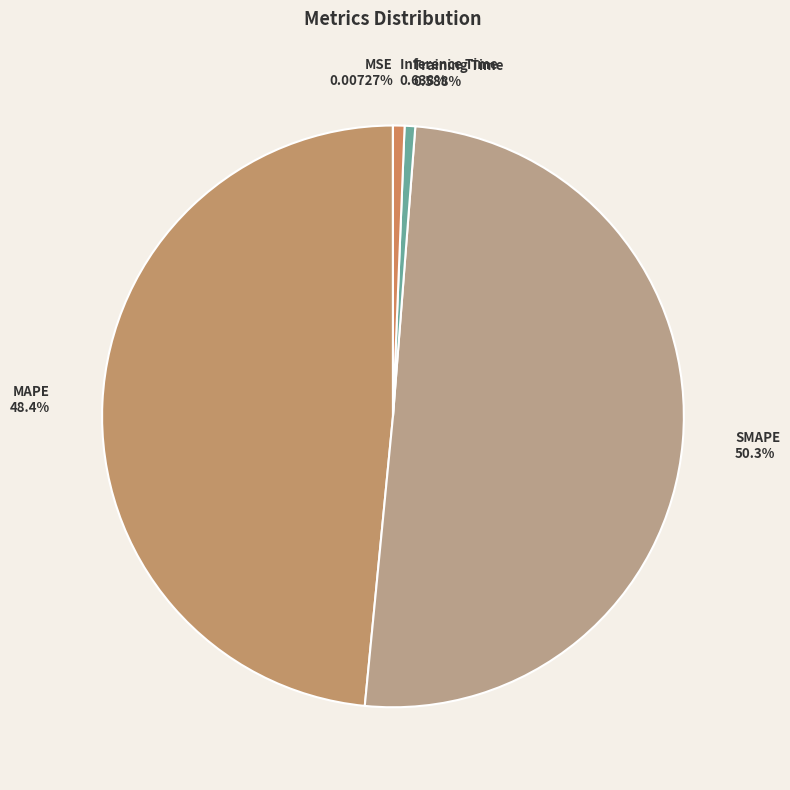

To the nearest percent, what percentage of the pie is Inference Time?

1%